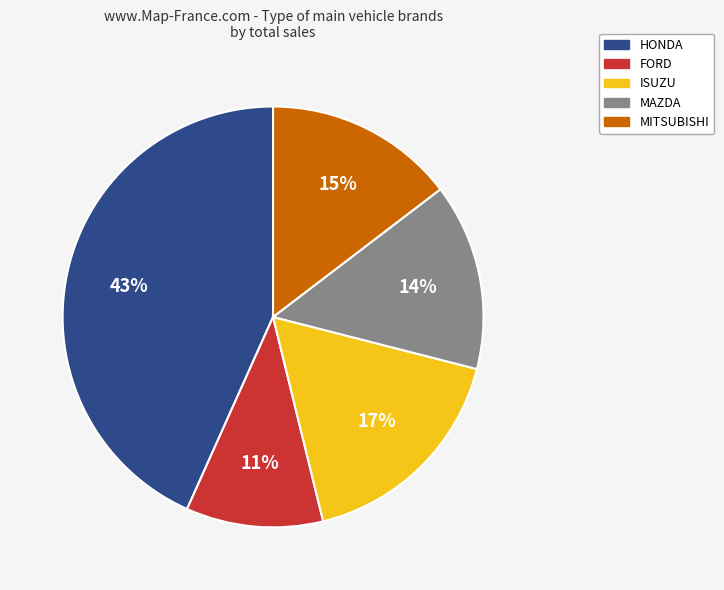

Does HONDA represent more than half of the total?

No